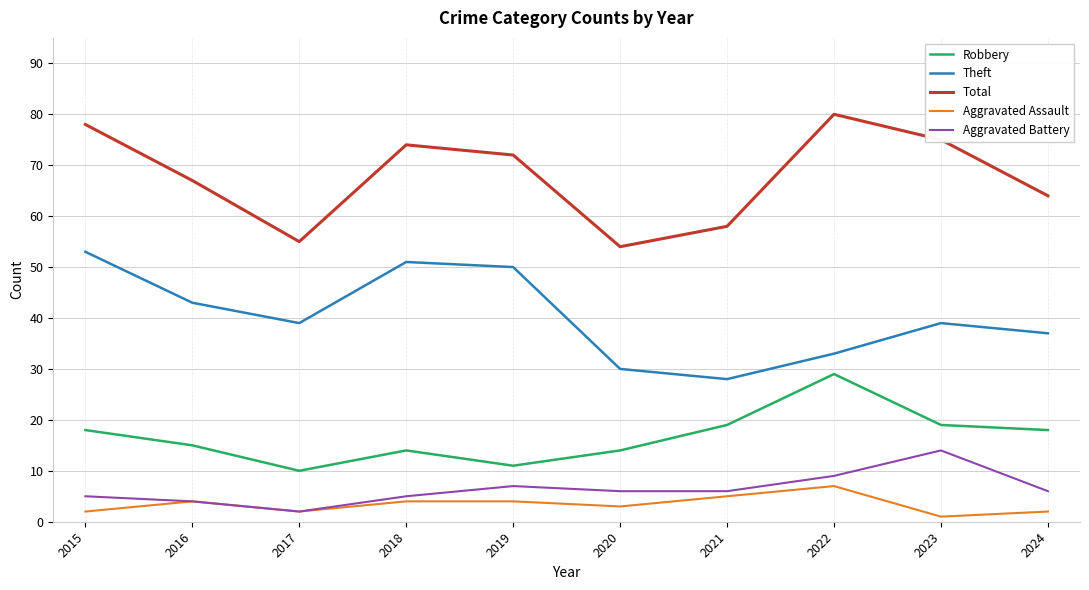

True or false: Aggravated Assault and Theft intersect in this chart.

False